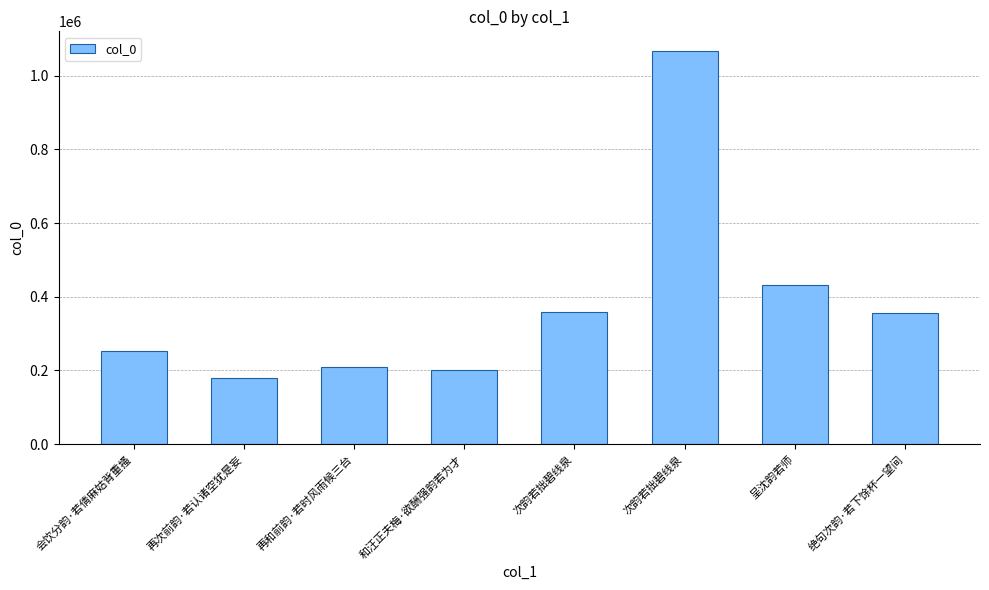

List the labels in order of value, smallest first.

再次前韵·若认诸空犹是妄, 和汪正夫梅·欲酬强韵若为才, 再和前韵·若时风雨候三台, 会饮分韵·若倩麻姑背重搔, 绝句次韵·若下馀杯一望间, 次韵若拙碧线泉, 呈沈韵若师, 次韵若拙碧线泉